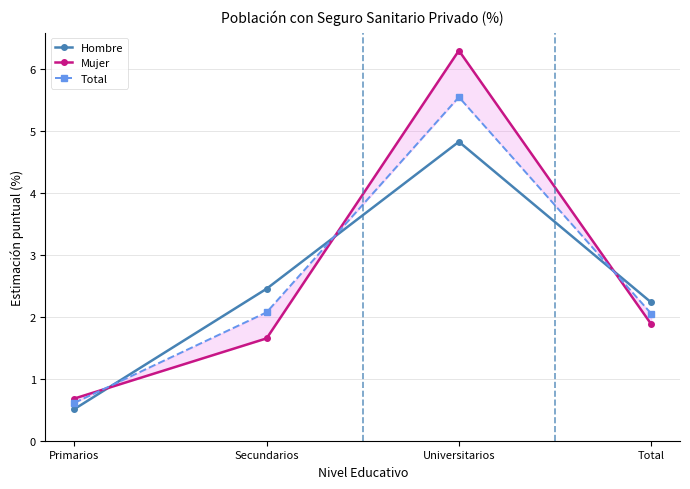

True or false: Hombre and Total intersect in this chart.

True